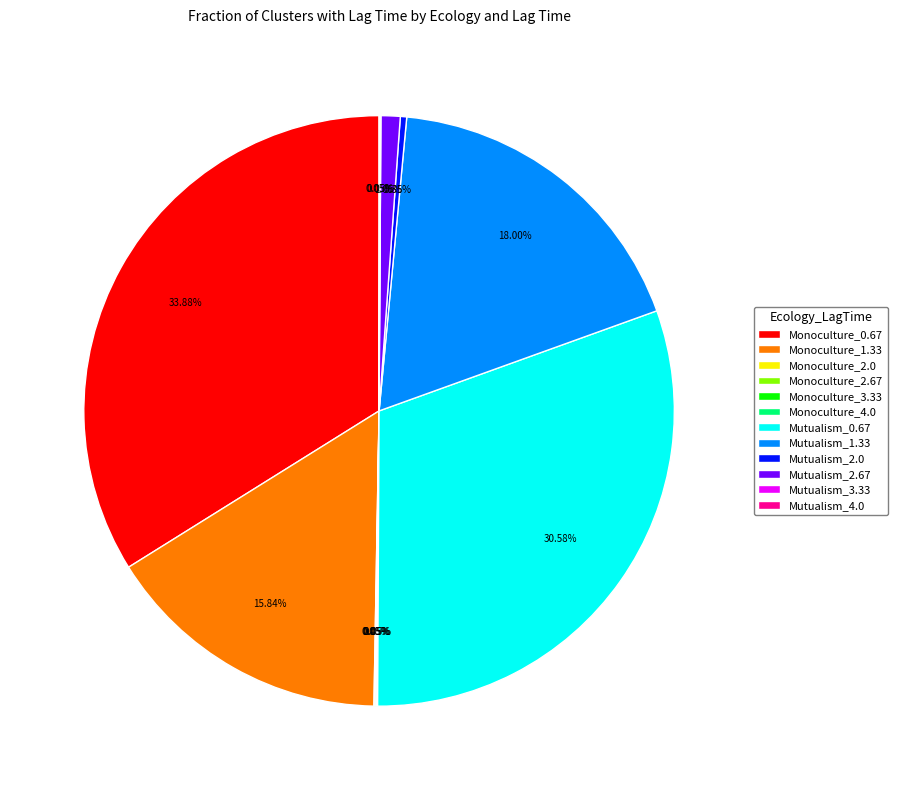

To the nearest percent, what is the average slice percentage?

8%